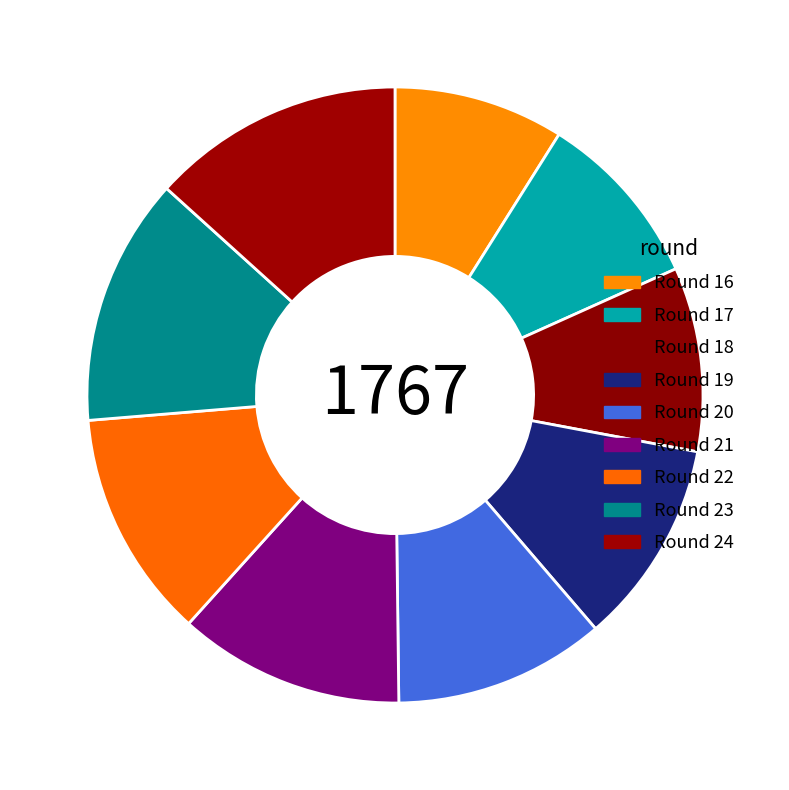

How many slices are in this pie chart?

9